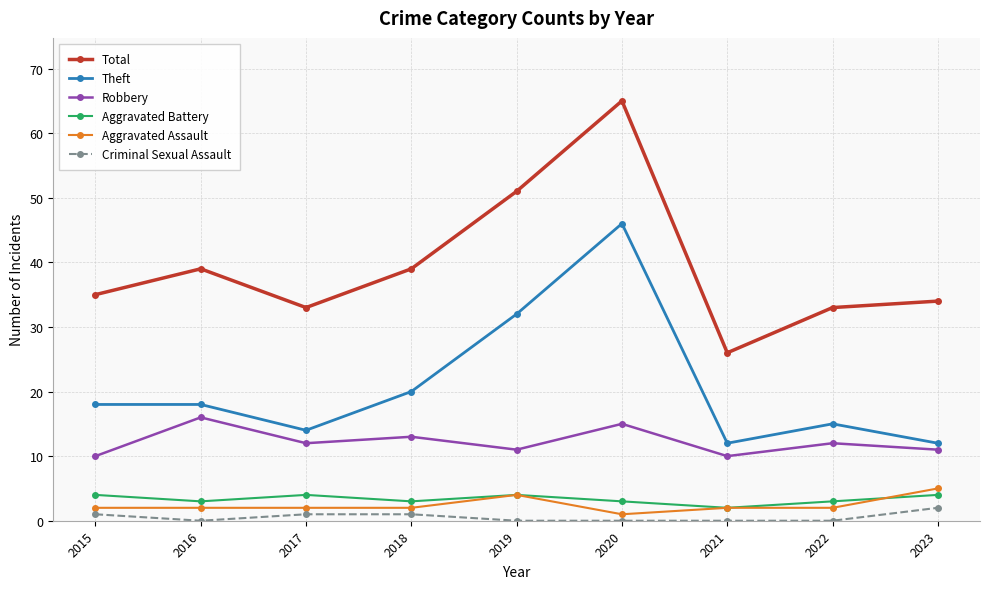

What value does the Total series have at 2021?

26